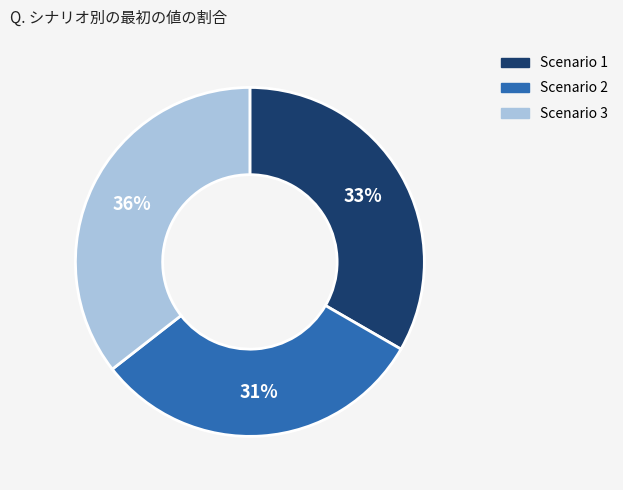

Which slice is the smallest?

Scenario 2